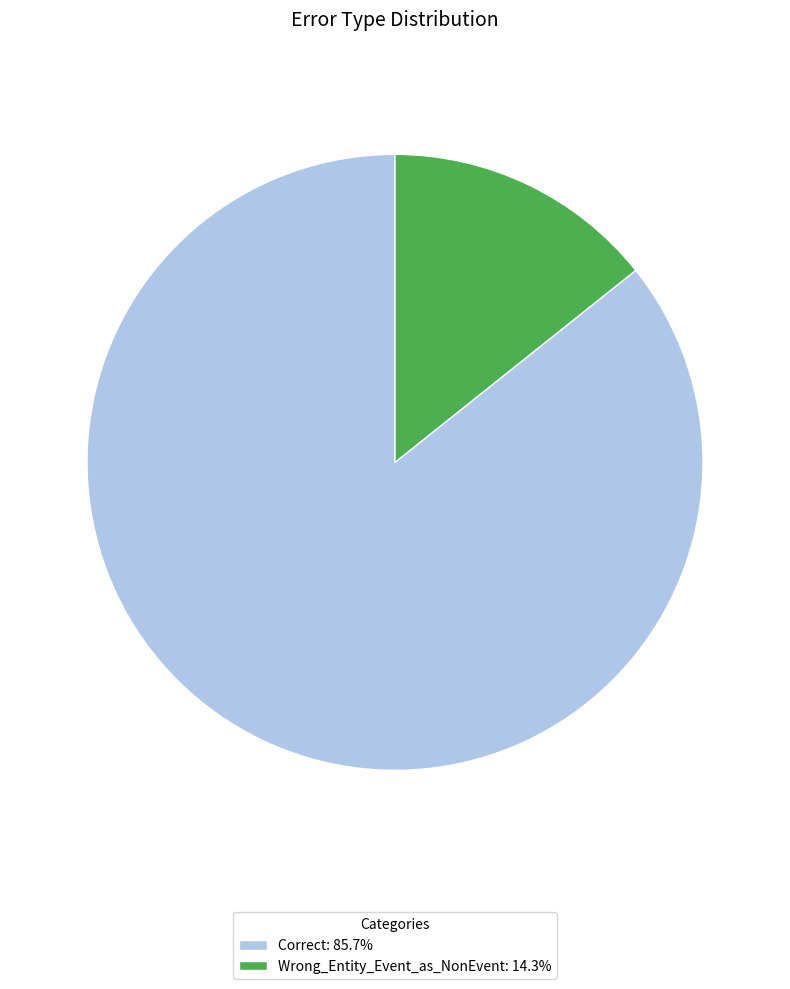

Combined, do Correct and Wrong_Entity_Event_as_NonEvent account for over 50%?

Yes